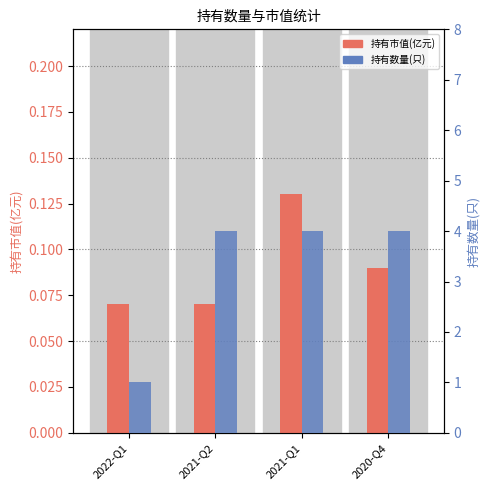

The value of 持有数量(只) at 2021-Q2 is 4.0. True or false?

True